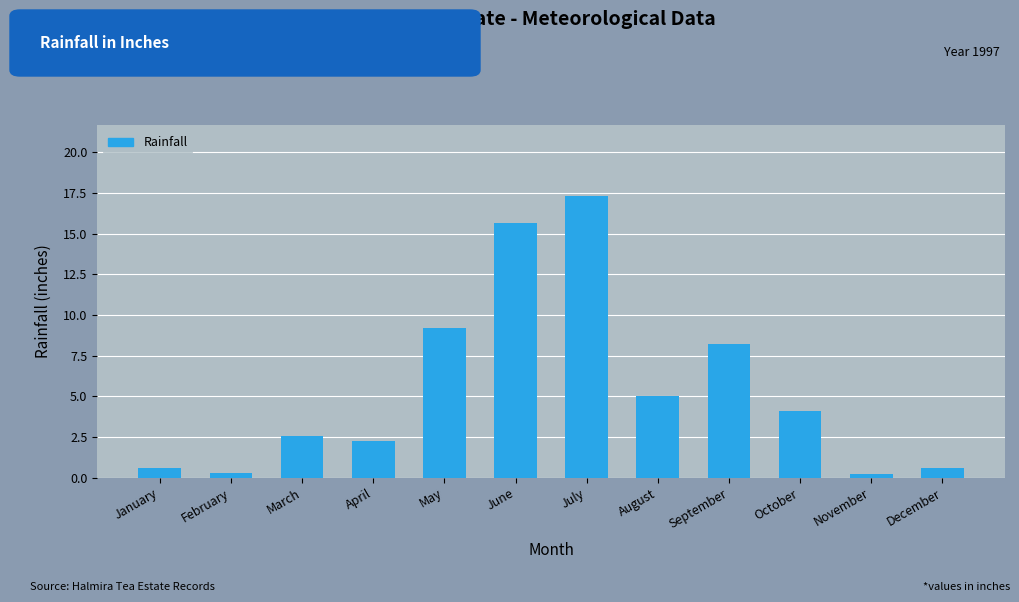

How many bars are there in total?

12